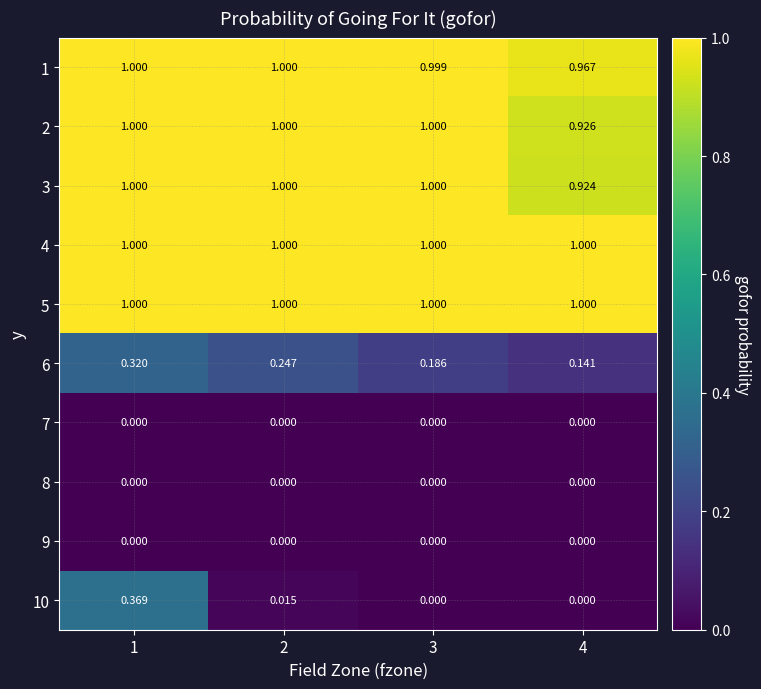

What is the maximum value shown in the chart?

1.0